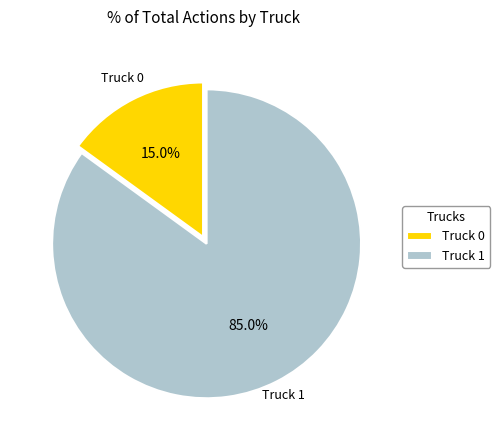

How many segments does this pie chart have?

2